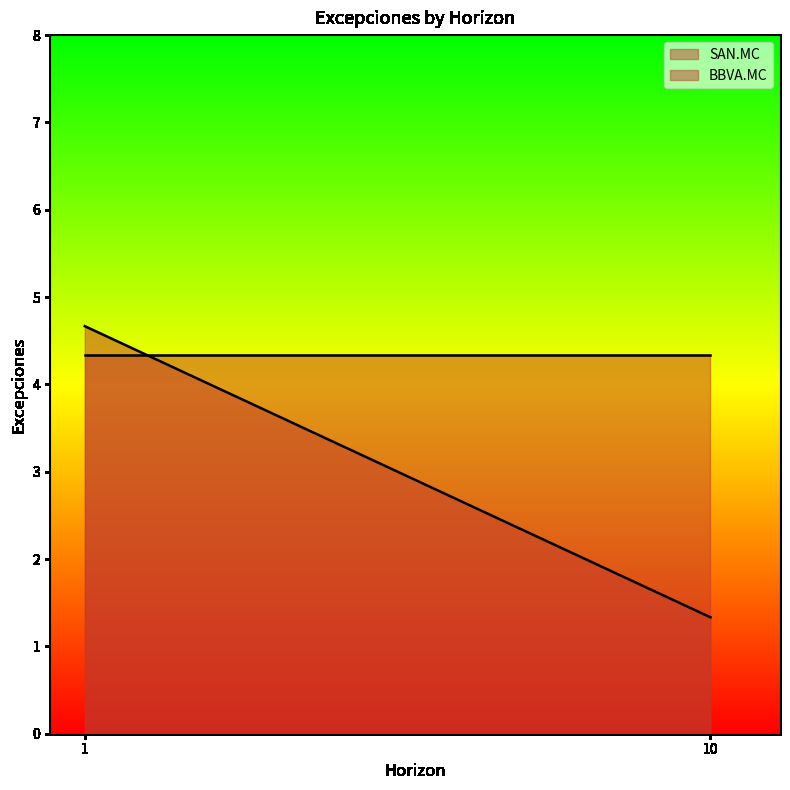

True or false: SAN.MC has a value of 7.0 at 1.

False